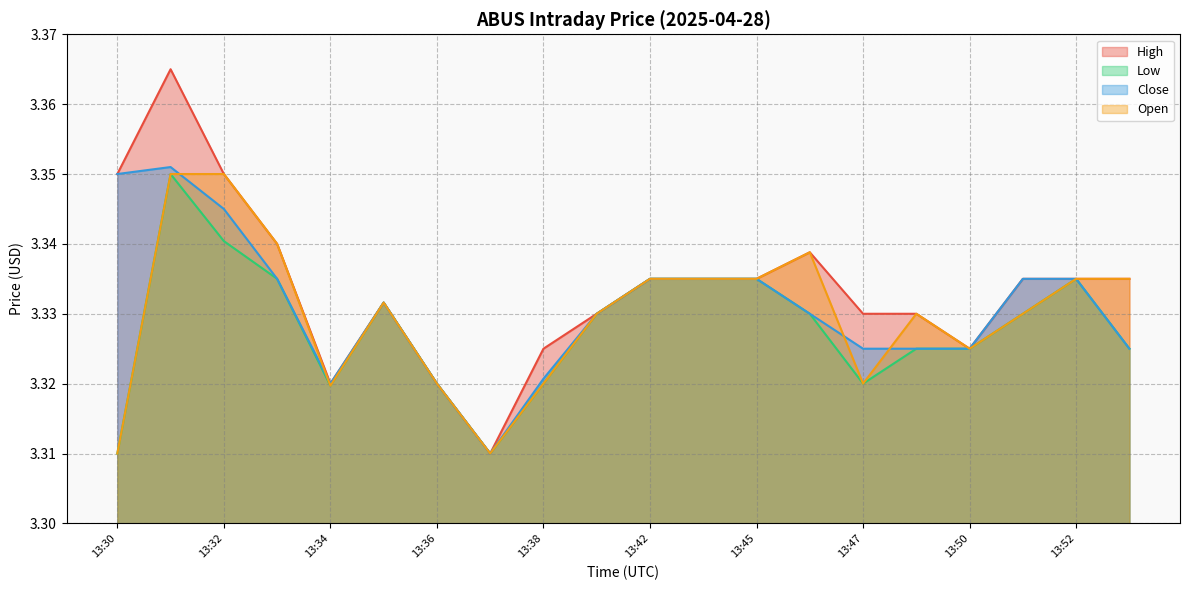

What is the minimum value for Low?

3.3